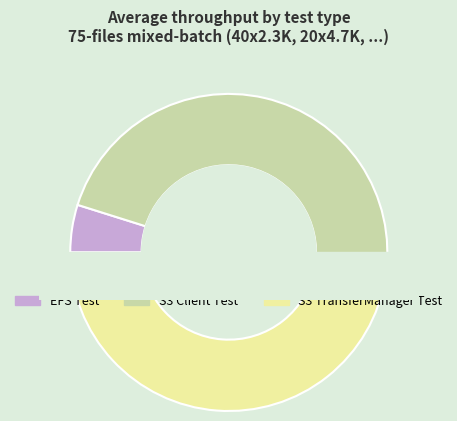

What is the smallest slice in the pie chart?

EFS Test